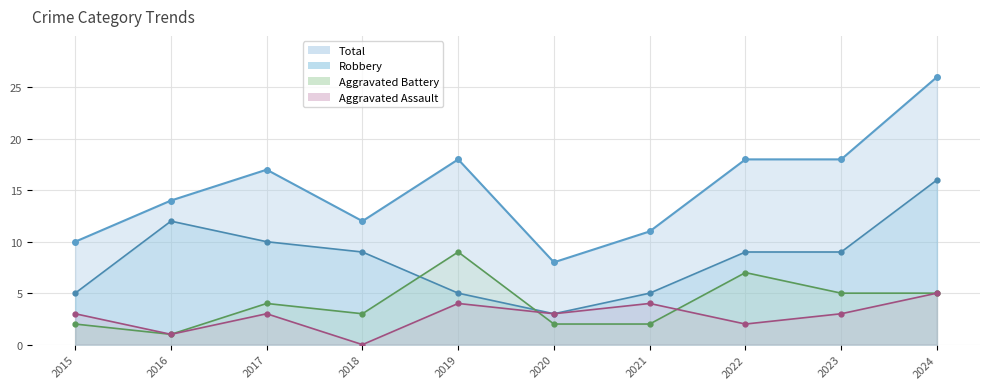

What is the difference between the highest and lowest values at 2017?

14